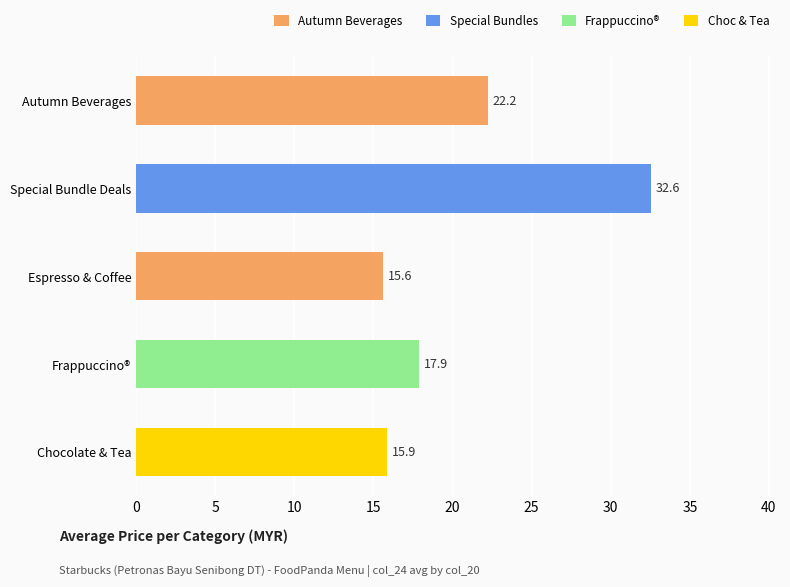

List the labels in order of value, smallest first.

Espresso & Coffee, Chocolate & Tea, Frappuccino®, Autumn Beverages, Special Bundle Deals